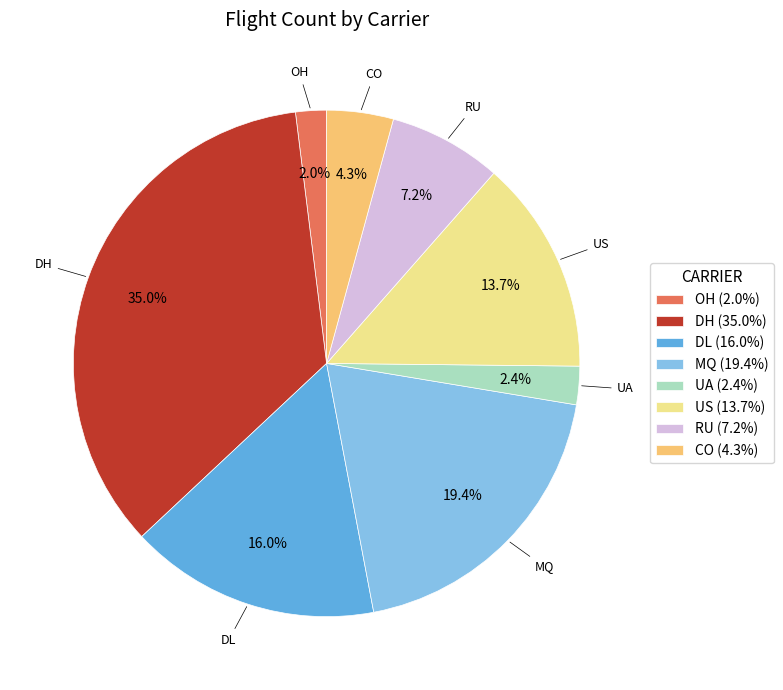

To the nearest percent, what percentage of the pie is OH?

2%